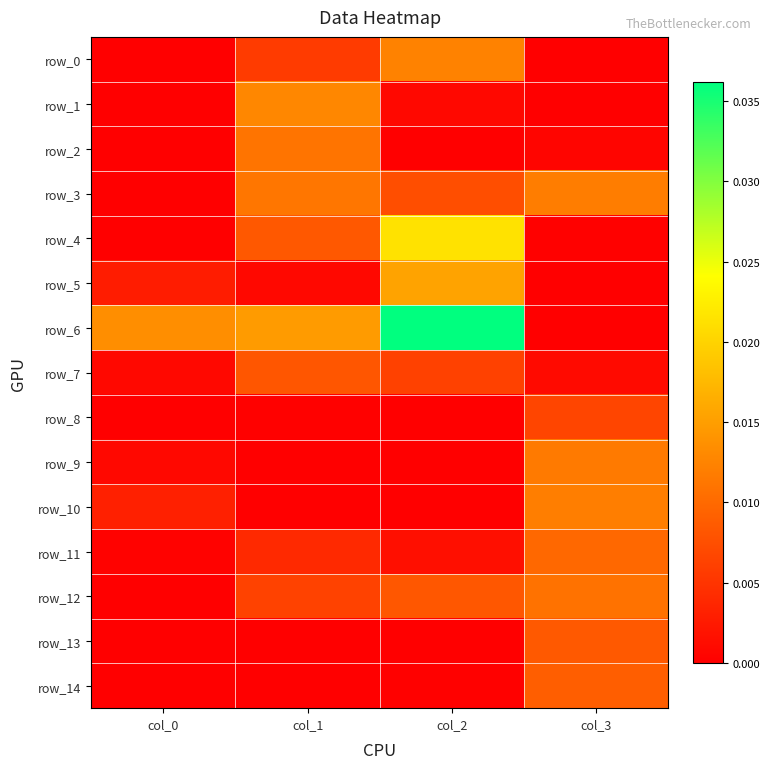

What is the total value across all series at col_3?

0.1